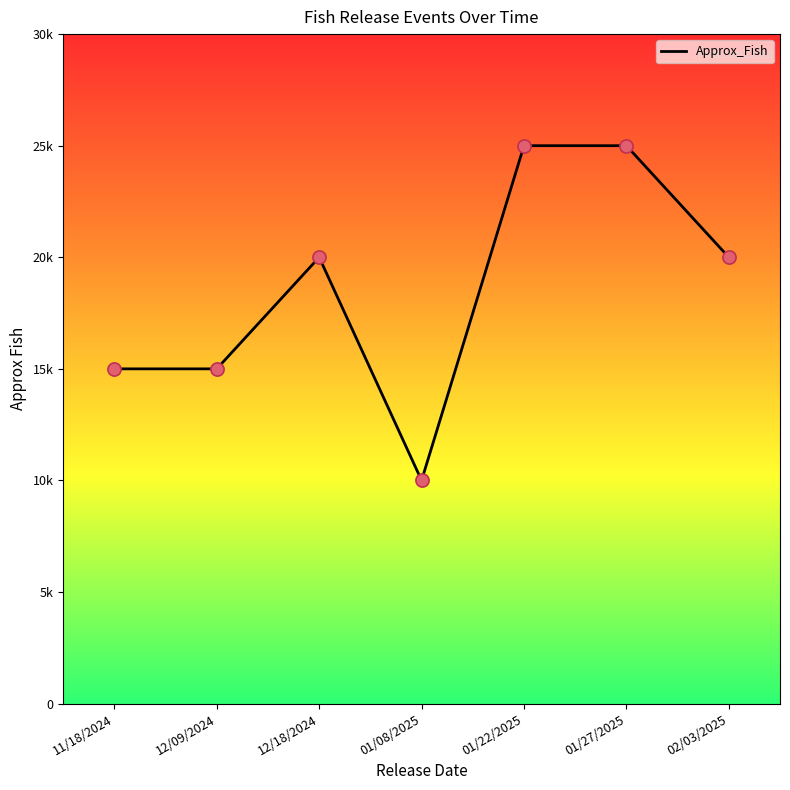

Which has a higher value, 12/09/2024 or 02/03/2025?

02/03/2025